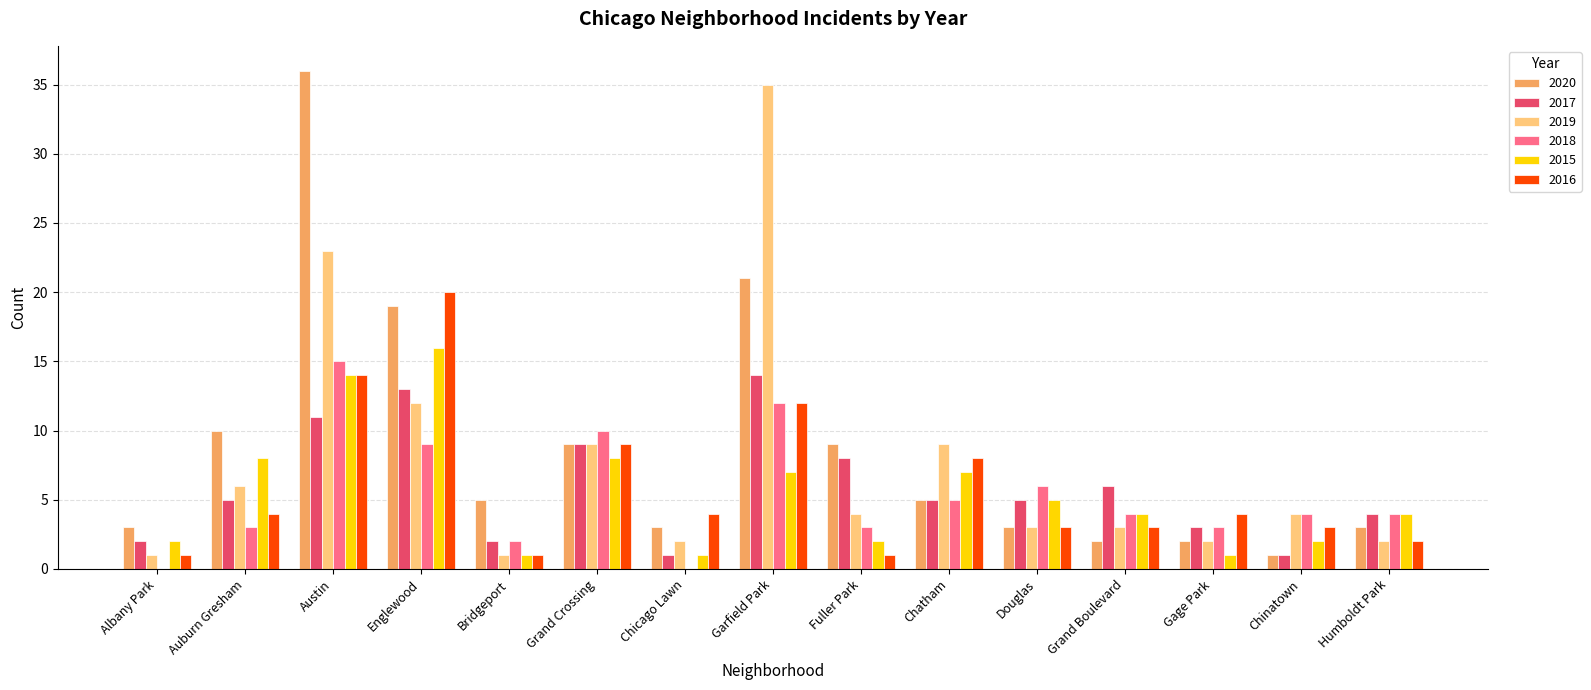

Which series changed the most between Grand Crossing and Grand Boulevard?

2020